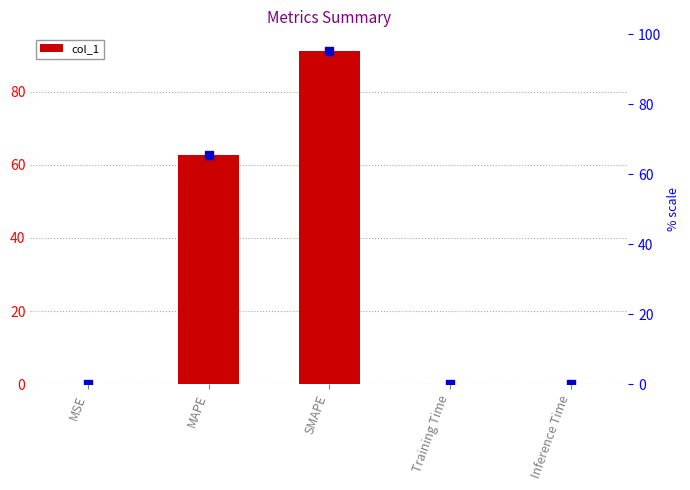

Between Training Time and SMAPE, which is larger?

SMAPE